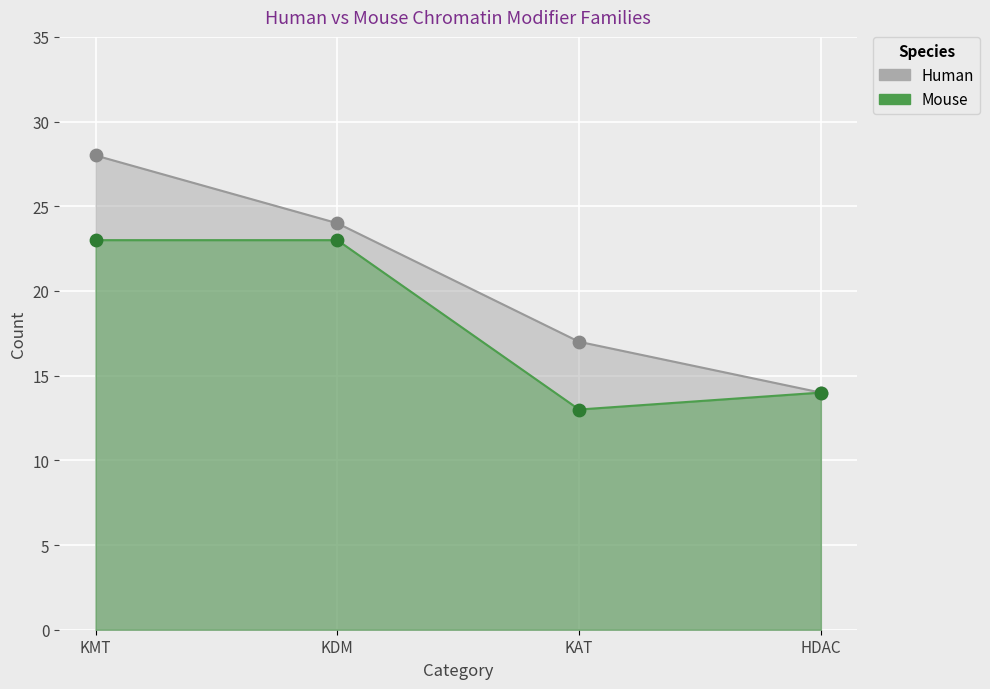

At which category is the sum across all series the highest?

KMT